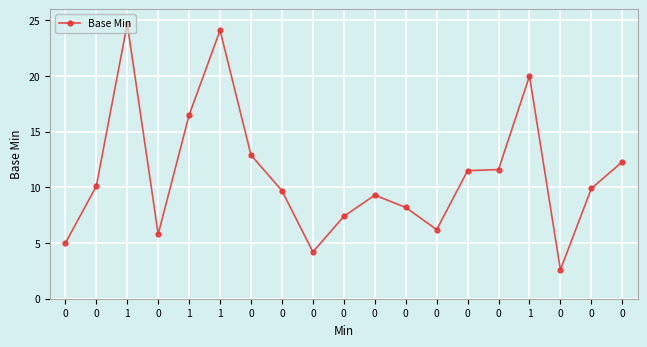

How many values are below 9?

7